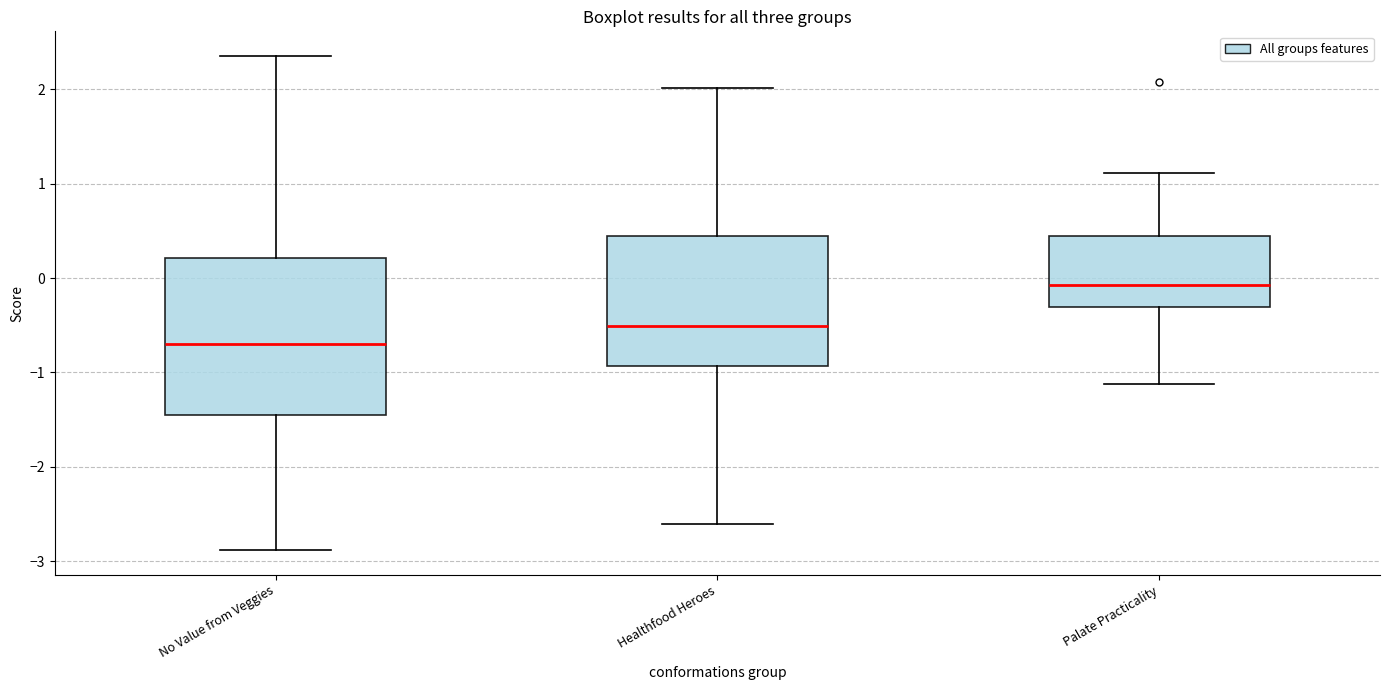

Reading left to right, transcribe this box plot: for each box, give where its median line is, the range the box spans, and where its two whiskers end, as read against the y-axis. The values are not printed on the chart, so give them approximately, as read against the axis.

No Value from Veggies: median -0.7, box -1.5 to 0.2, whiskers -2.9 to 2.4
Healthfood Heroes: median -0.5, box -0.9 to 0.4, whiskers -2.6 to 2.0
Palate Practicality: median -0.1, box -0.3 to 0.4, whiskers -1.1 to 1.1